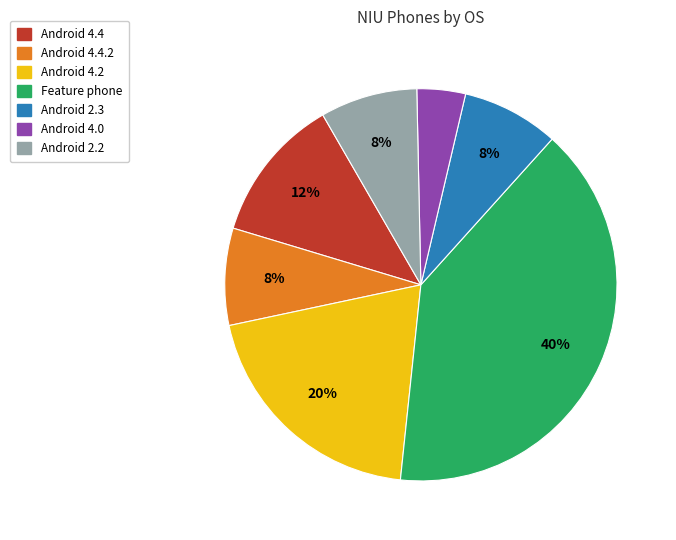

Does any single category account for the majority?

No